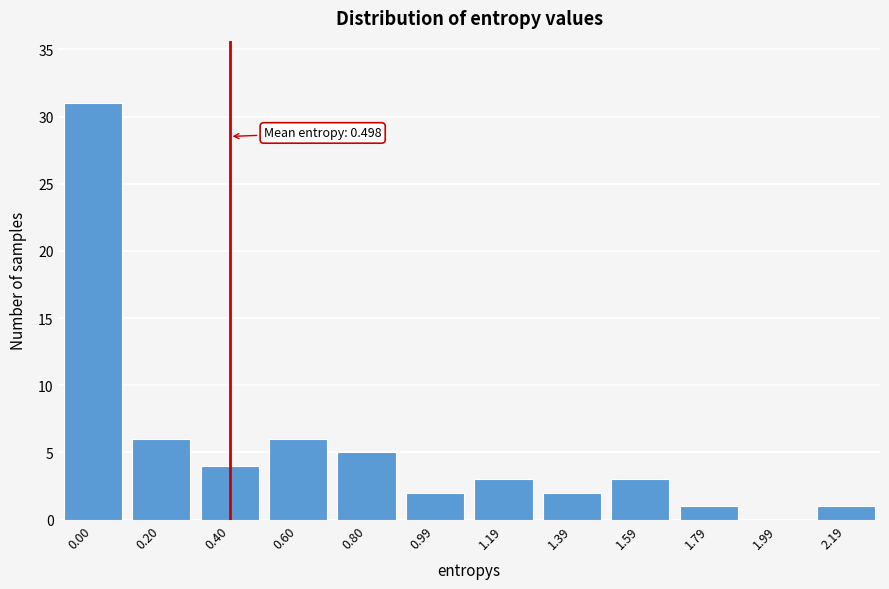

Reading left to right, transcribe all the data shown in this chart.

0.00=31	0.20=6	0.40=4	0.60=6	0.80=5	0.99=2	1.19=3	1.39=2	1.59=3	1.79=1	1.99=0	2.19=1